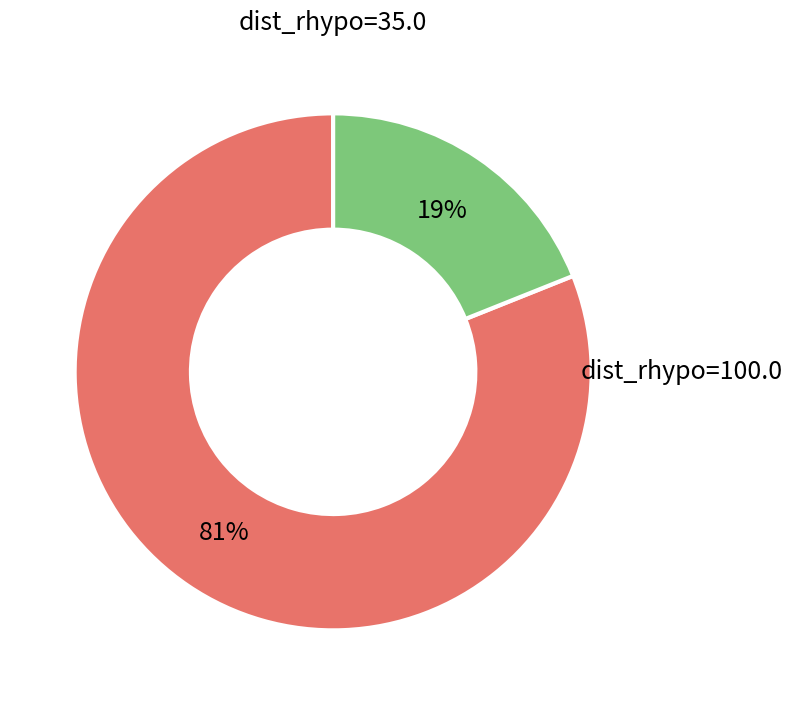

Count the number of slices in the pie.

2